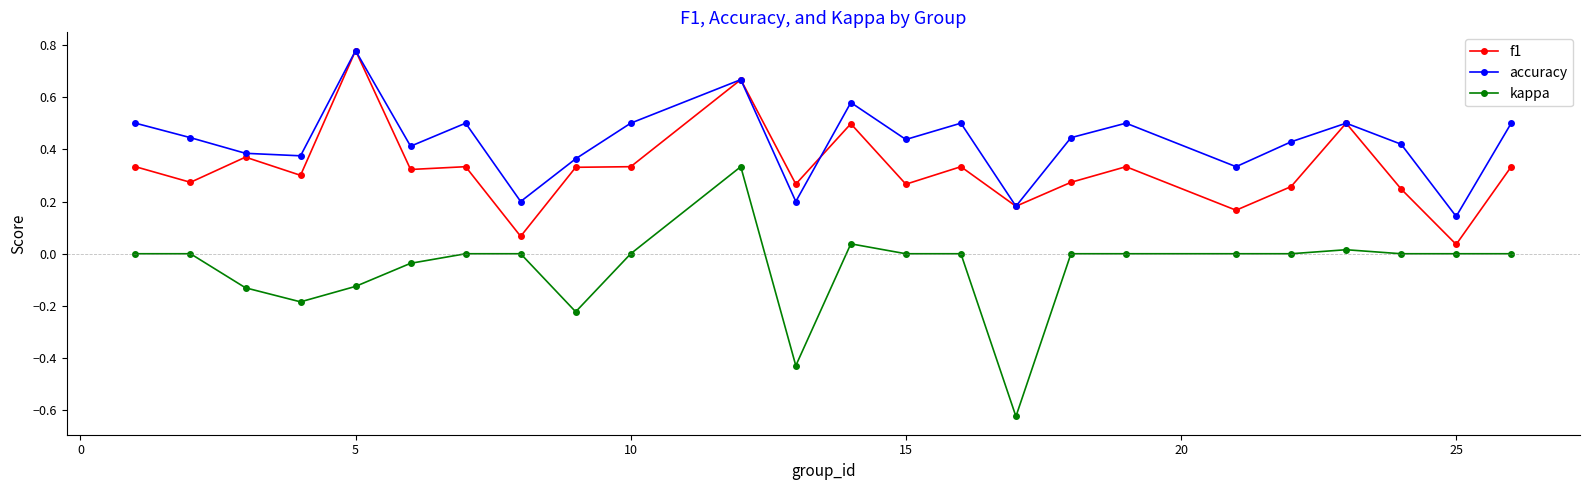

How many categories are shown in the chart?

24